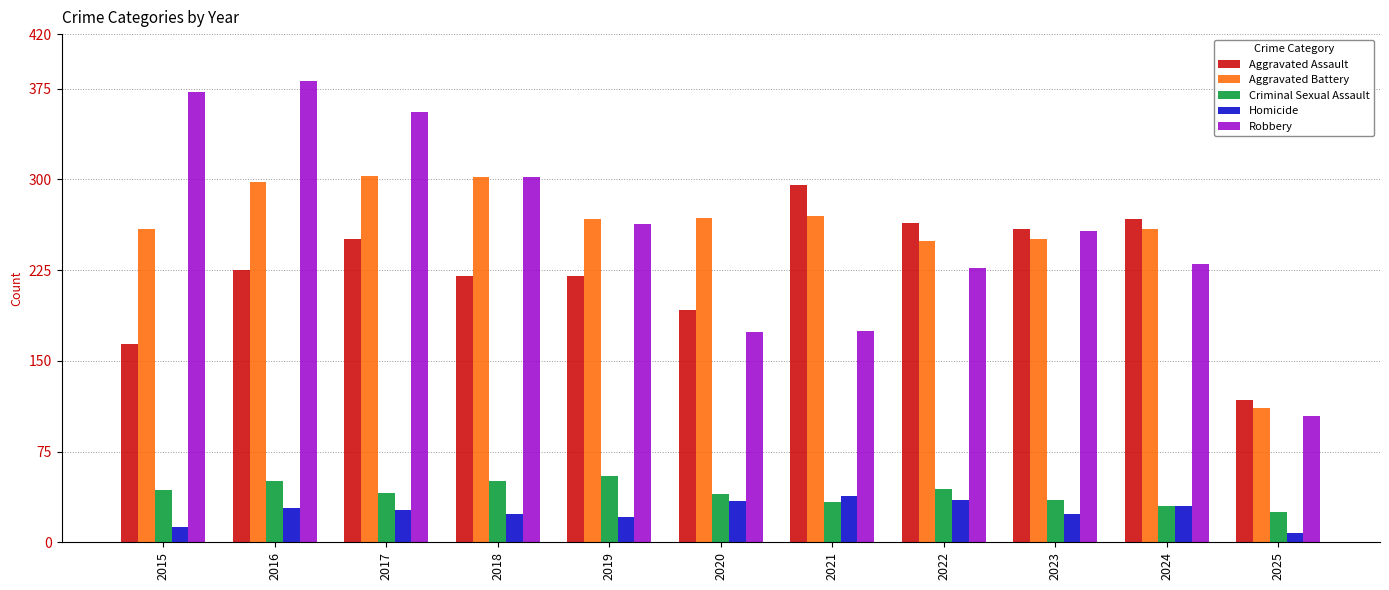

What is the minimum value for Aggravated Battery?

111